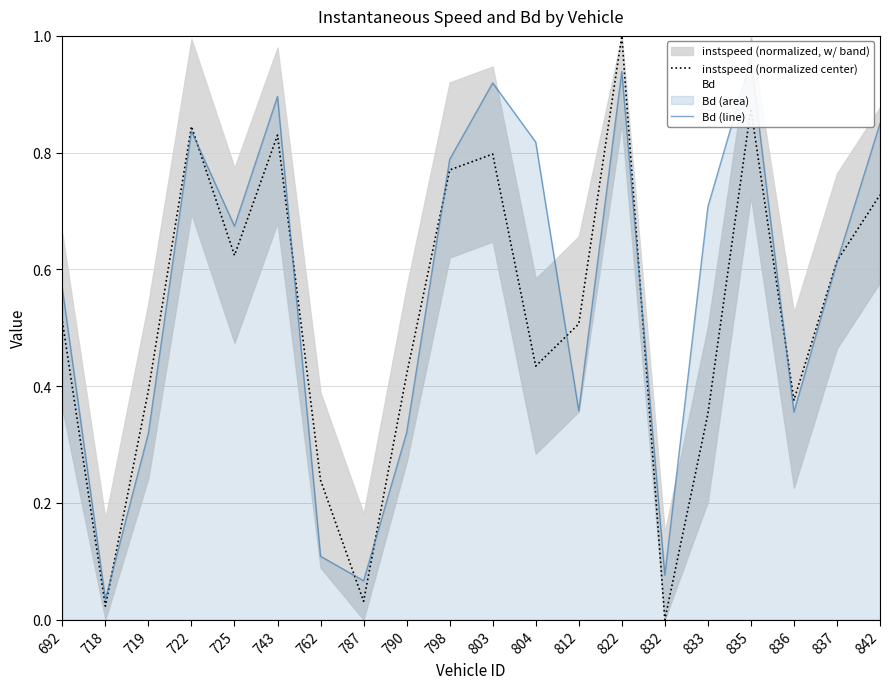

What is the average value of the Bd series?

0.6